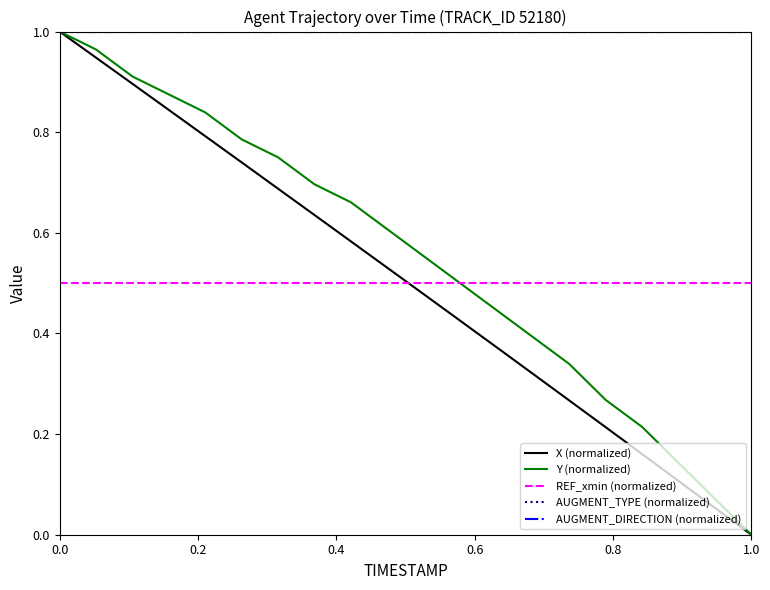

Does the chart have visible grid lines?

No